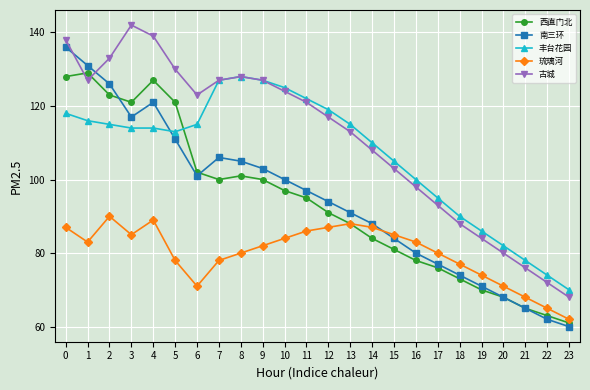

What is the total value across all series at 16?

439